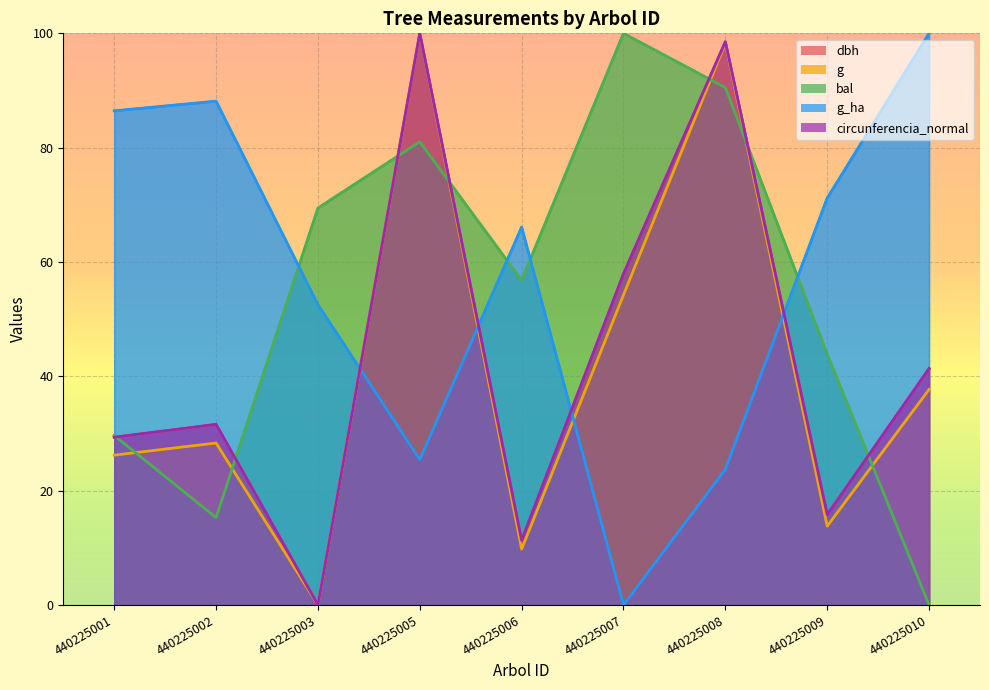

Where is circunferencia_normal nearest to the value 50?

440225007